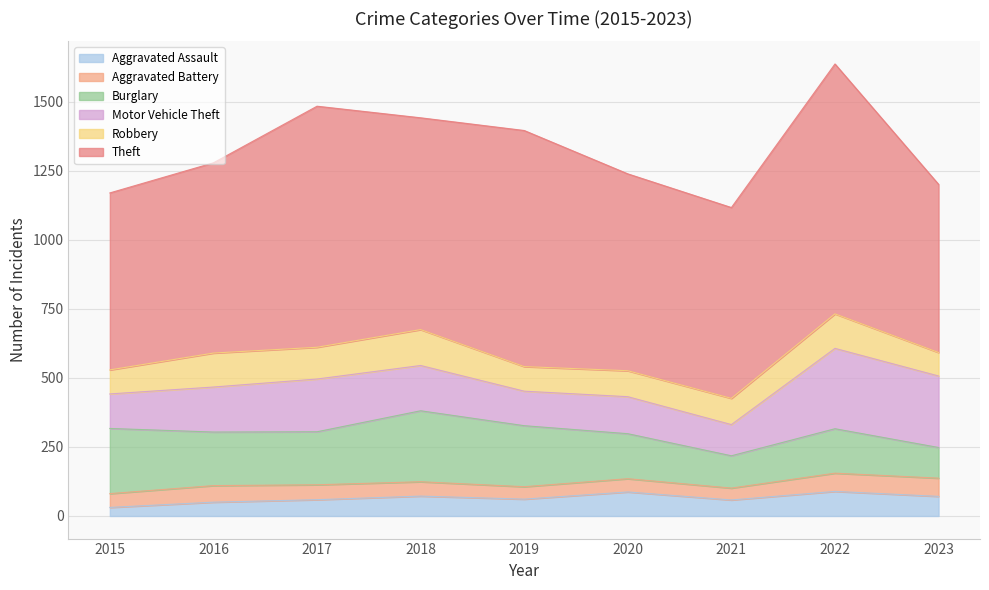

True or false: Burglary and Aggravated Assault intersect in this chart.

False